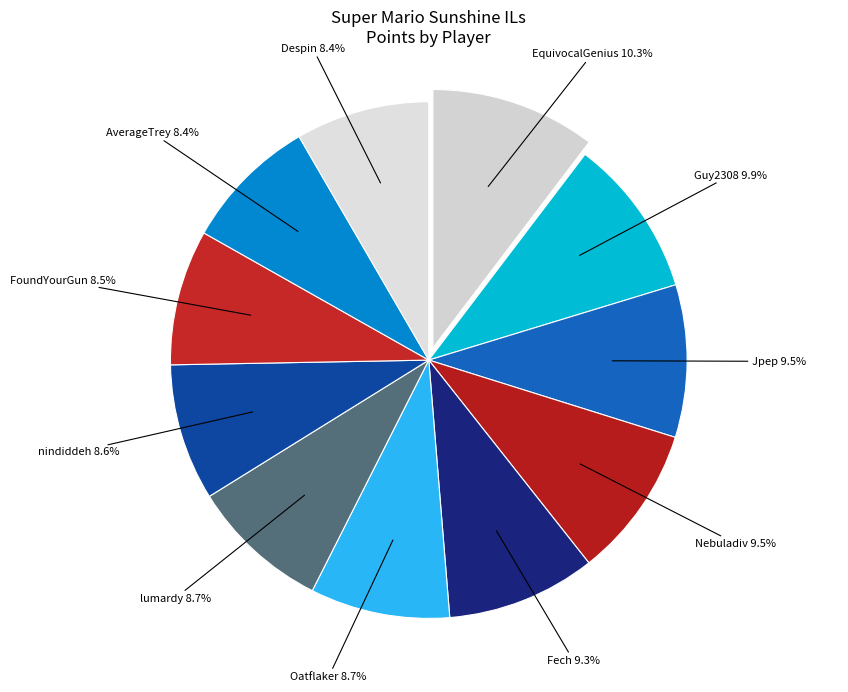

What percentage is NOT represented by lumardy?

91.3%